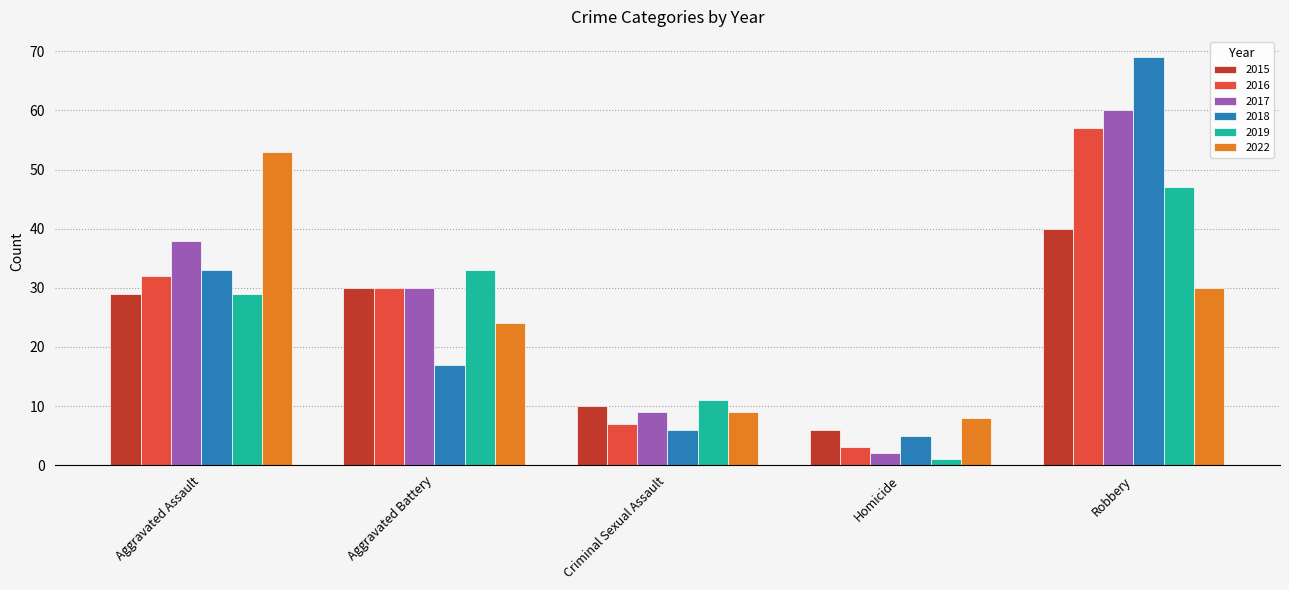

What are all the series names shown in the legend?

2015, 2016, 2017, 2018, 2019, 2022